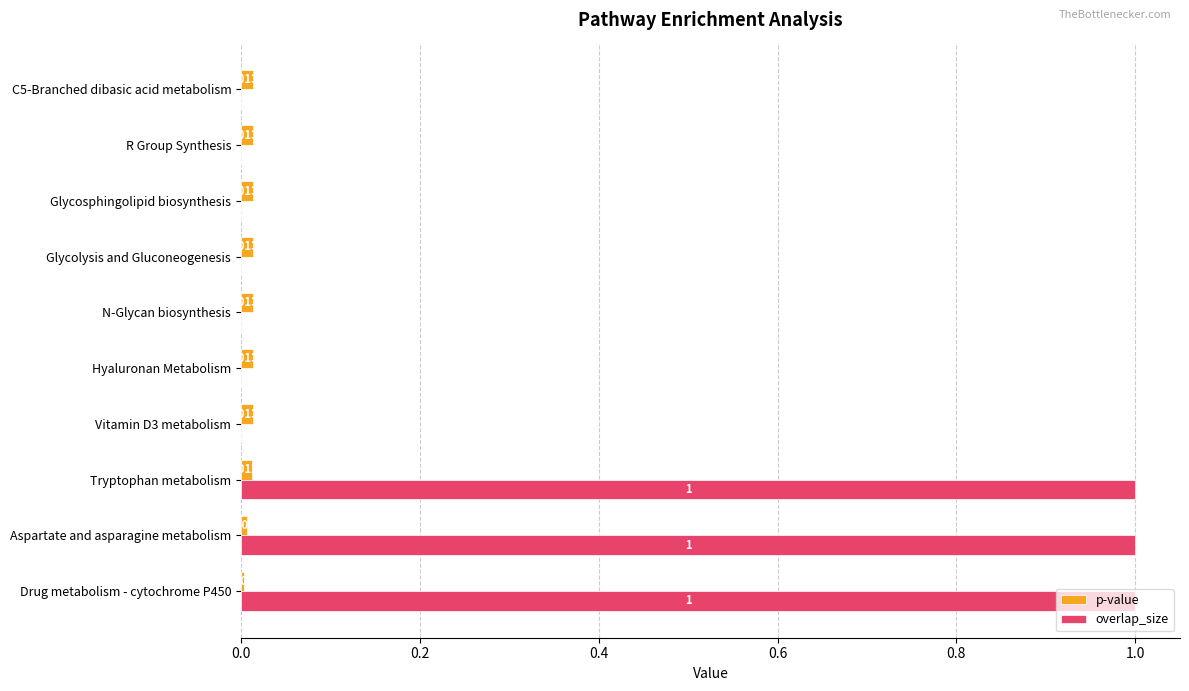

What is the sum of all overlap_size values?

3.0